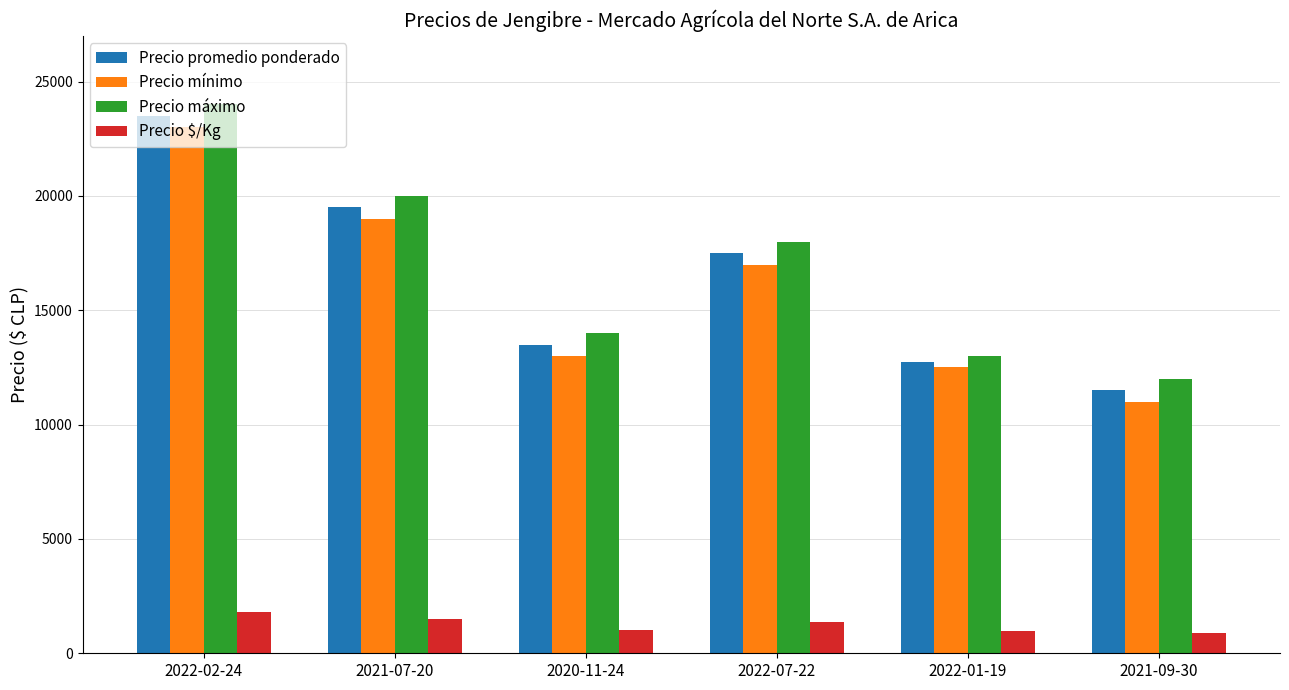

What is the label of the 1st bar from the right?

2021-09-30